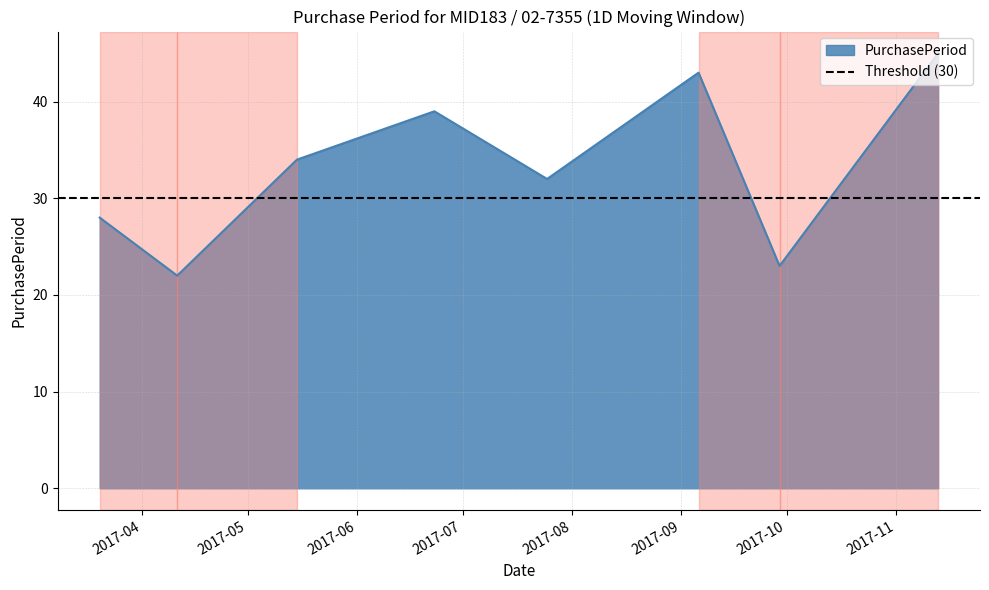

What is the greatest value displayed?

45